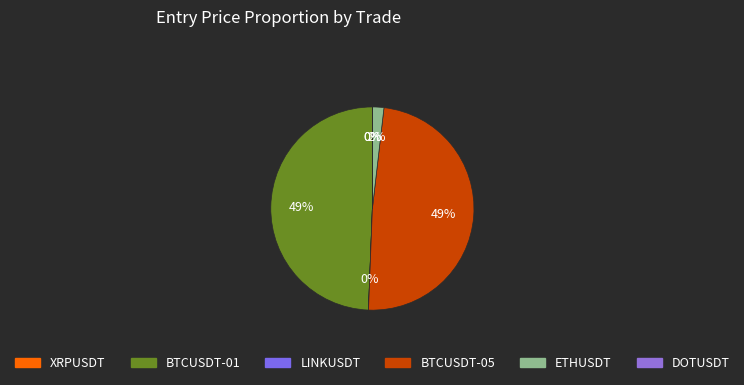

What percentage is the BTCUSDT-05 slice, to the nearest percent?

49%